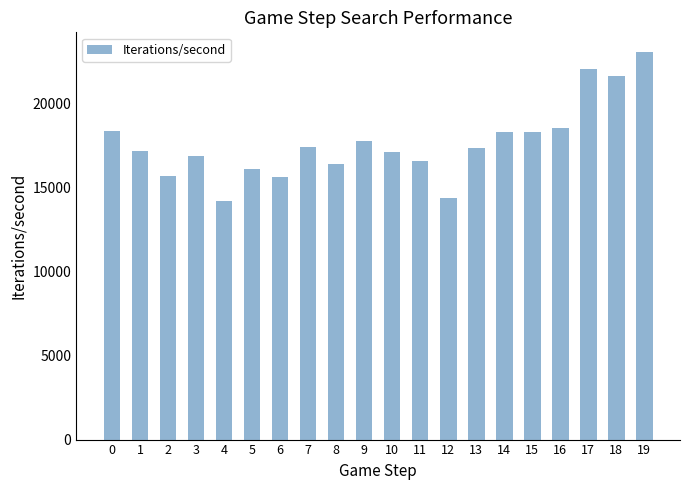

What is the value of the 19th bar from the left?

21663.8